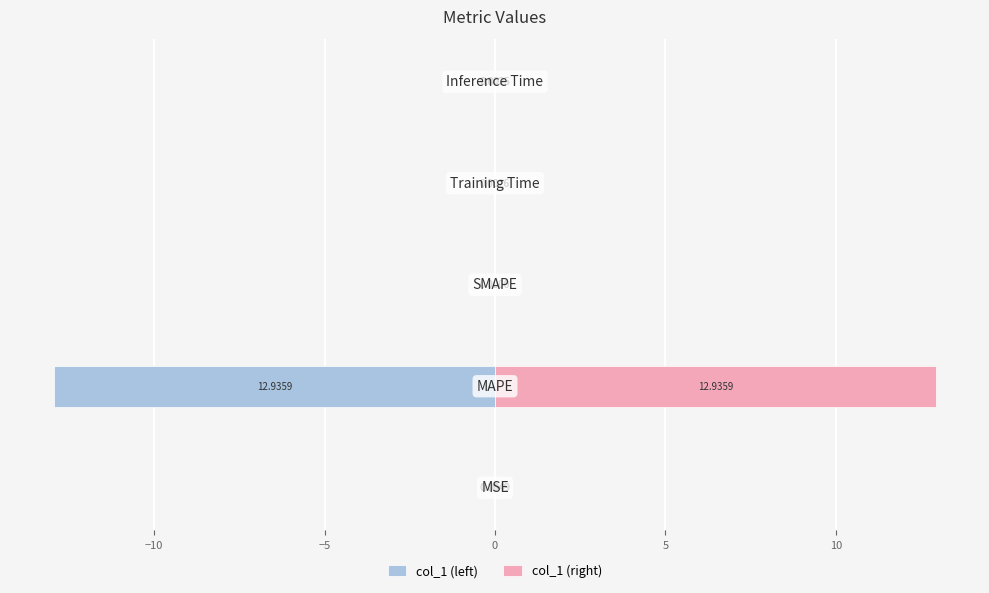

Is it true that col_1 (right) equals 19.8 at −10?

False